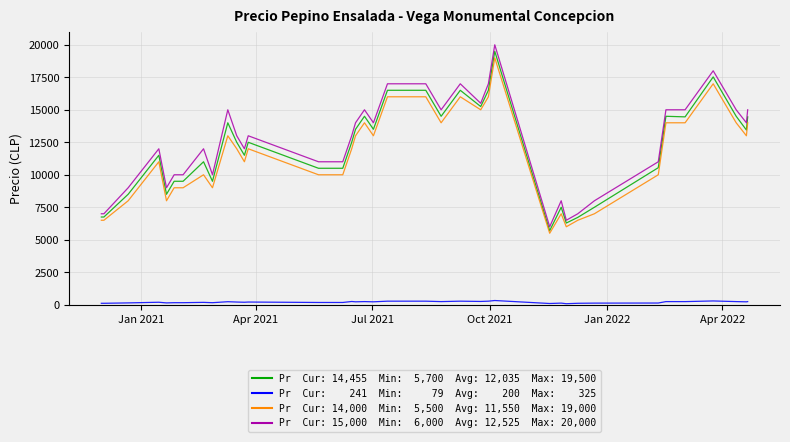

What is the greatest value displayed?

20000